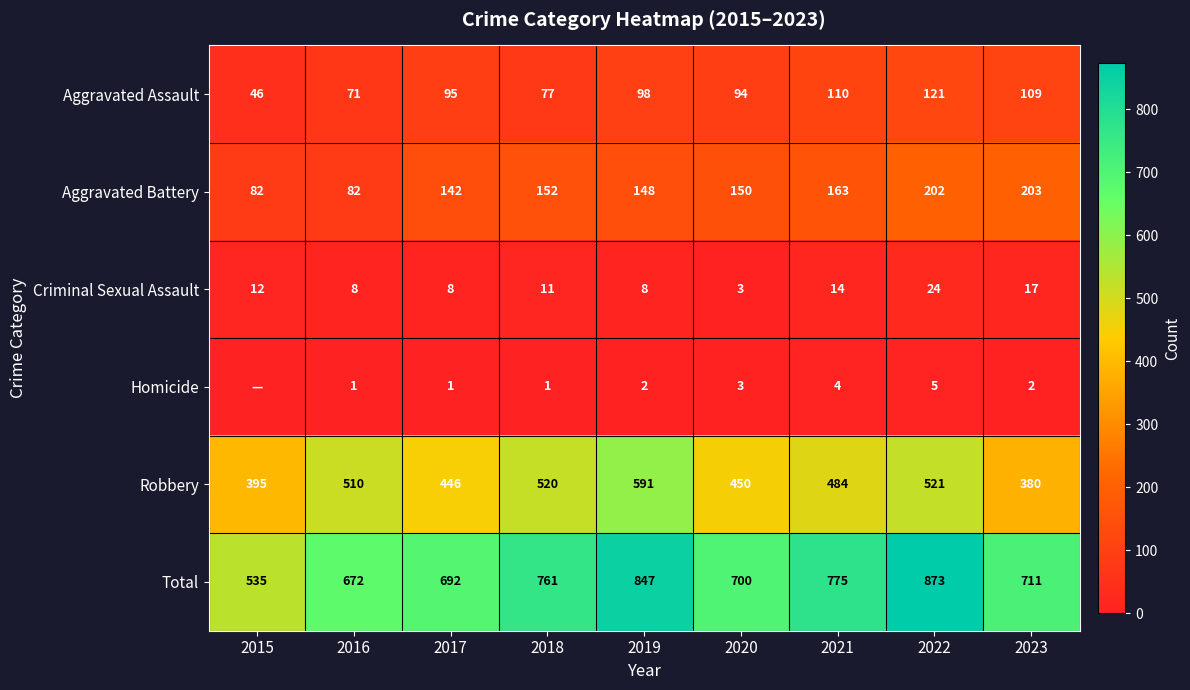

What is the maximum value shown in the chart?

873